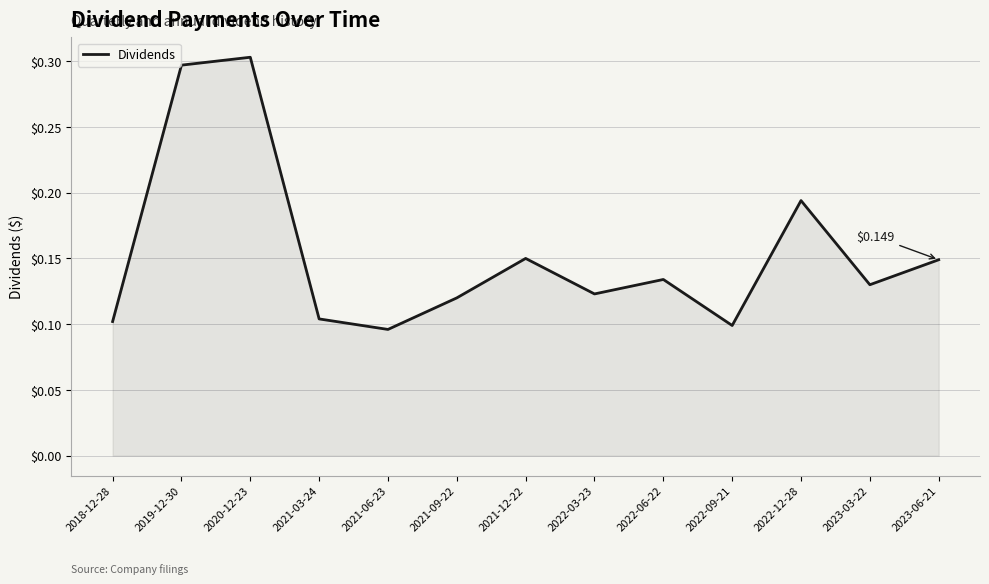

What is the change in value from 2018-12-28 to 2019-12-30?

+0.2